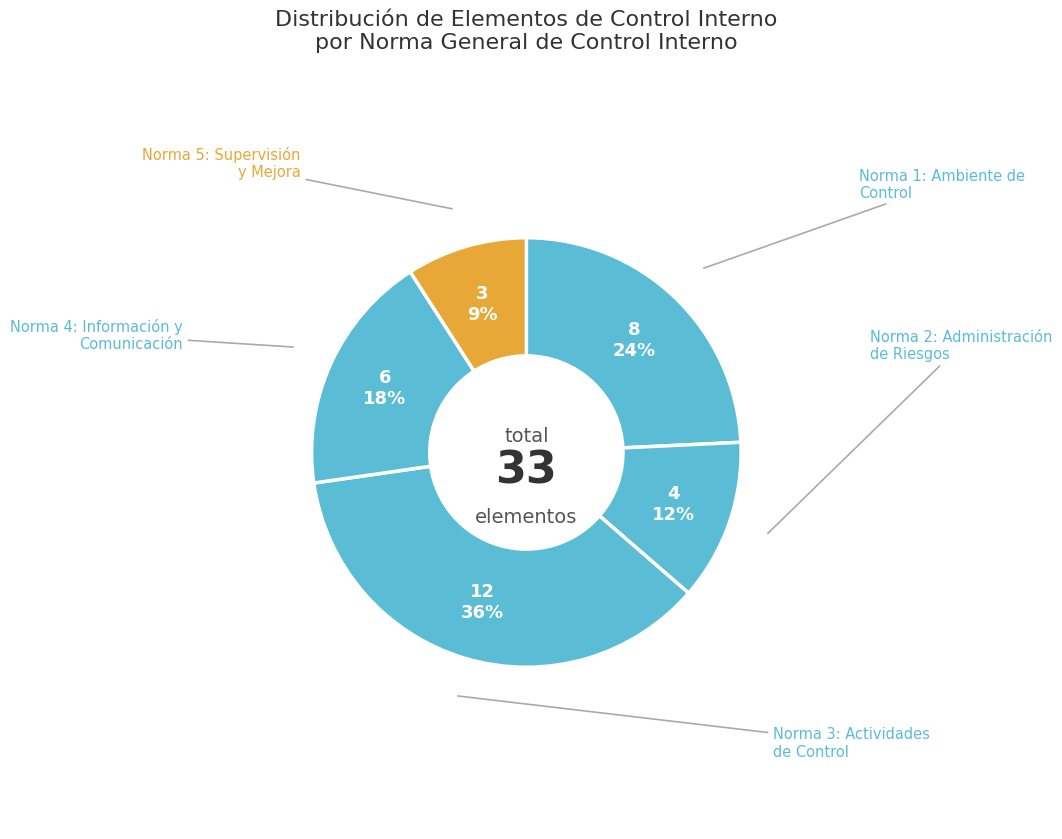

How many segments does this pie chart have?

5